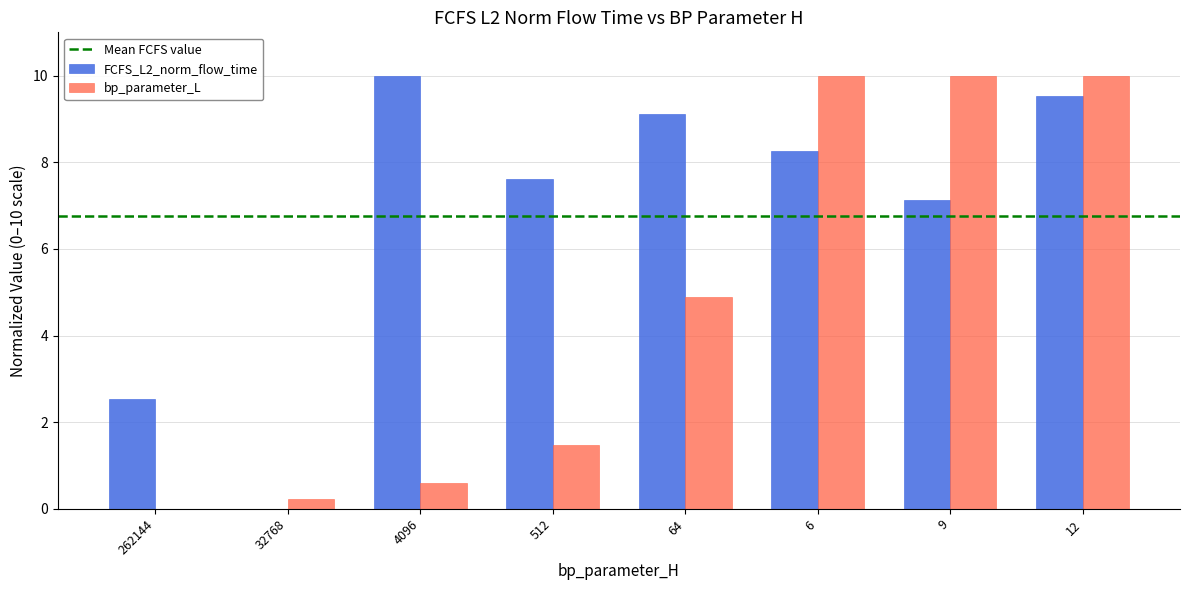

What is the total value across all series at 512?

9.1